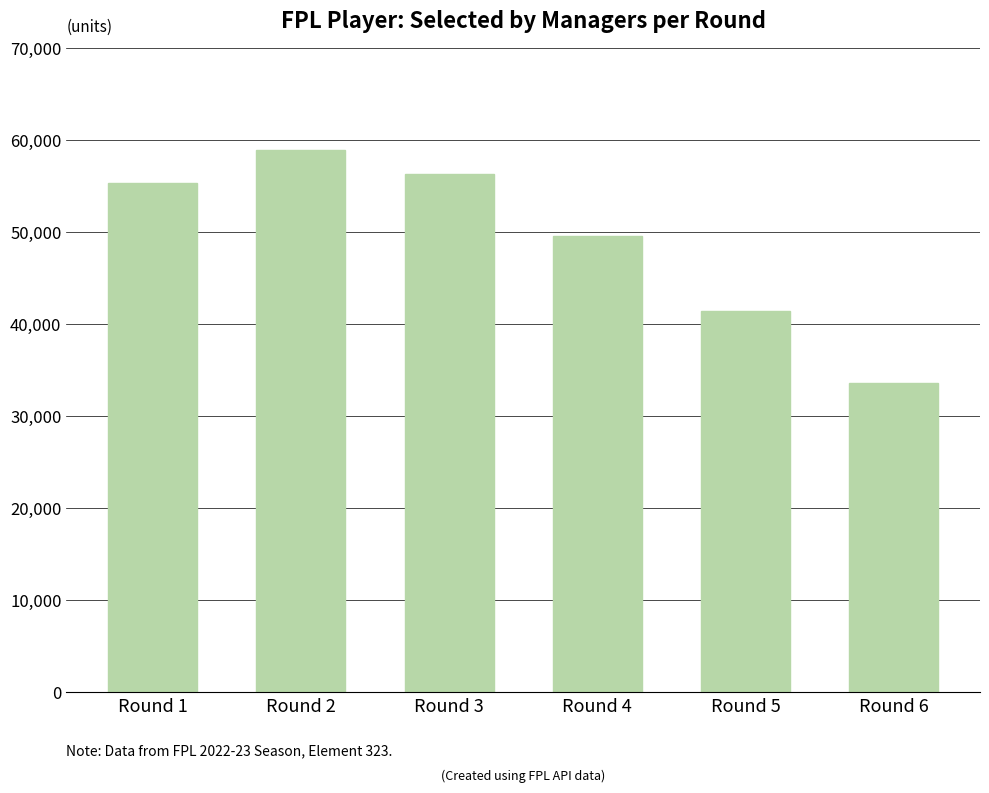

How many data points does each series have?

6